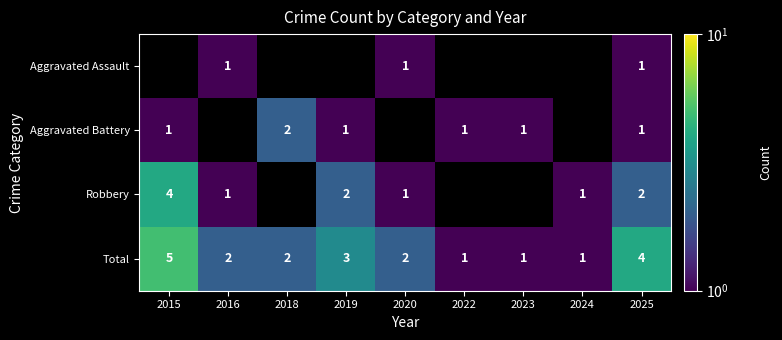

The value of Total at 2024 is 1. True or false?

True